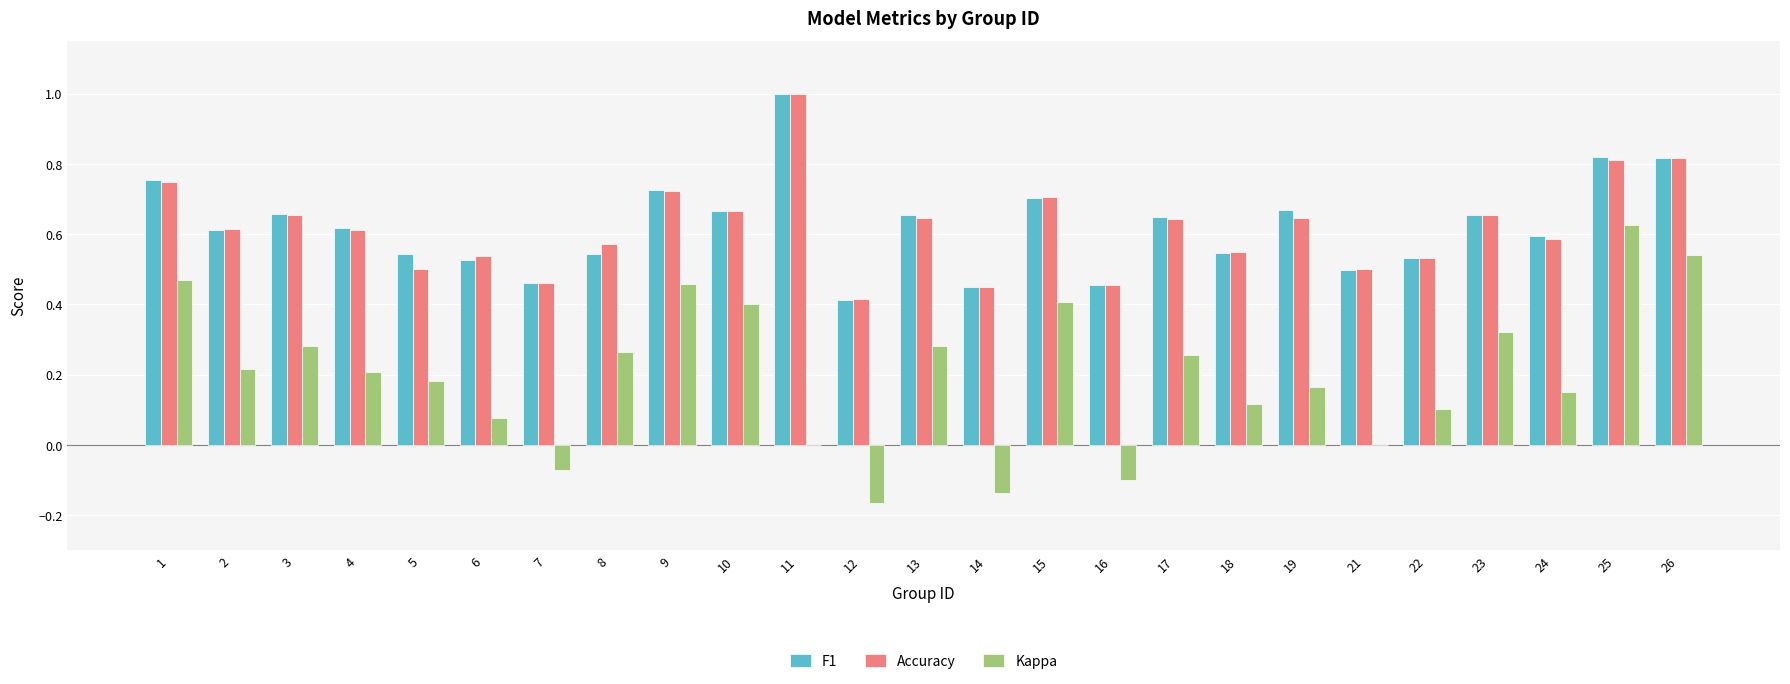

Which series has the largest range (max minus min)?

Kappa